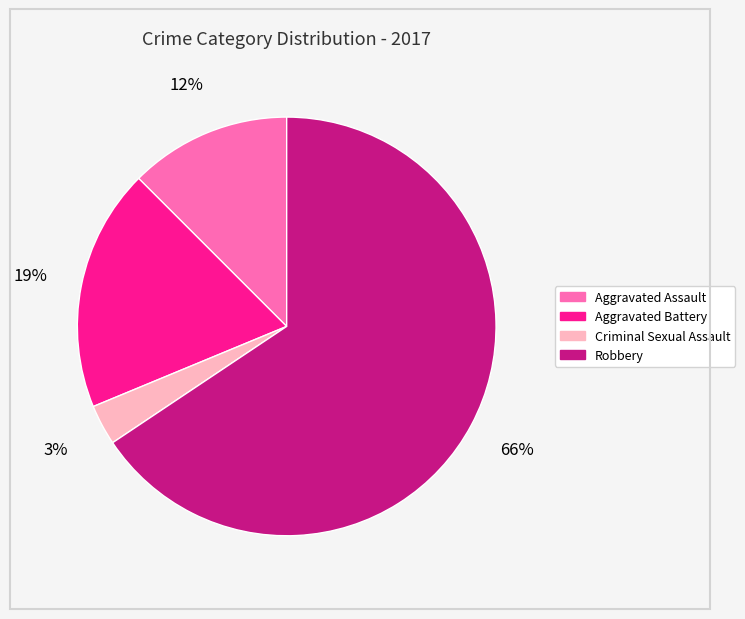

What is the smallest slice in the pie chart?

Criminal Sexual Assault